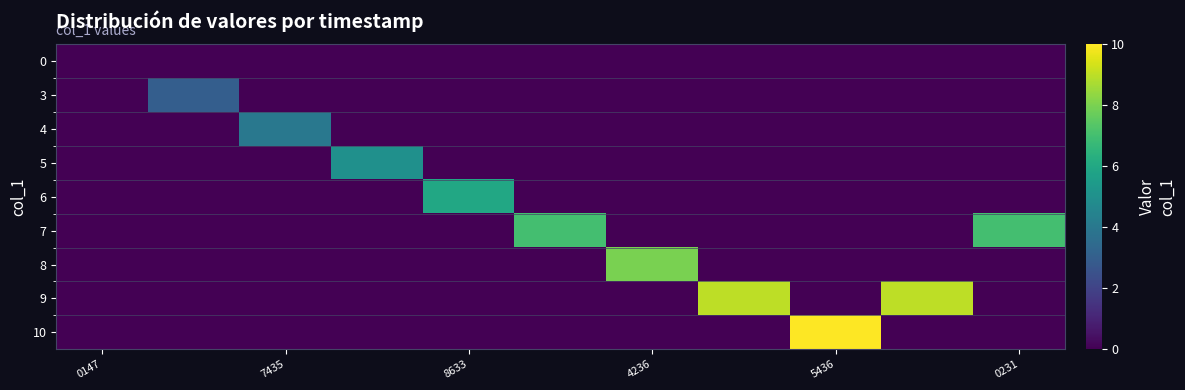

Which series has the largest range (max minus min)?

row_8